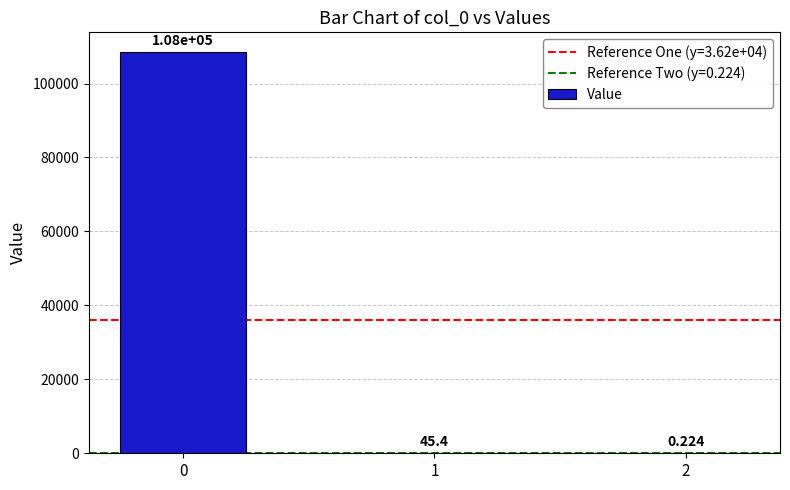

What is the average value?

36156.6